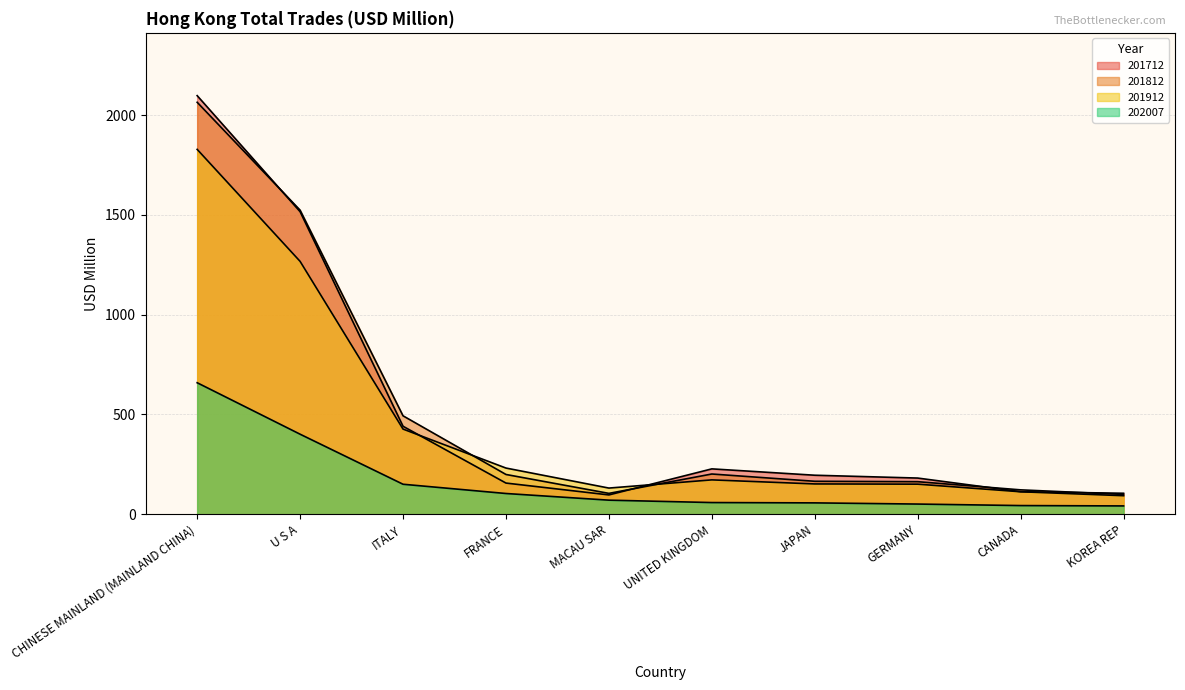

What is the average value of the 201712 series?

513.0